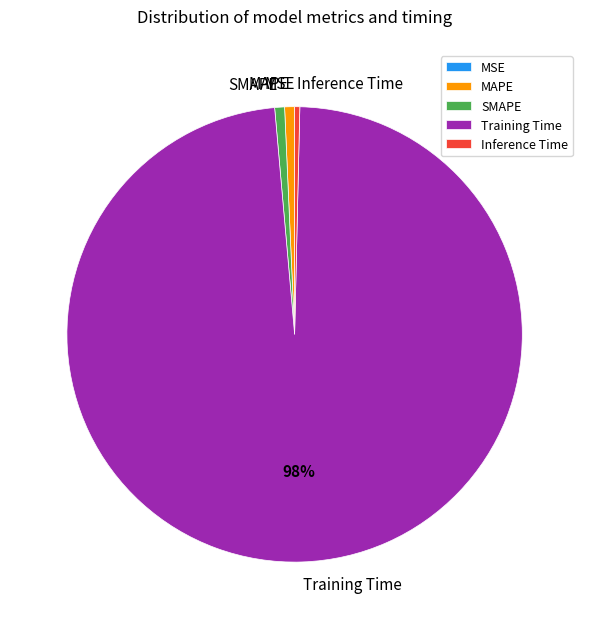

Combined, do MAPE and Inference Time account for over 50%?

No